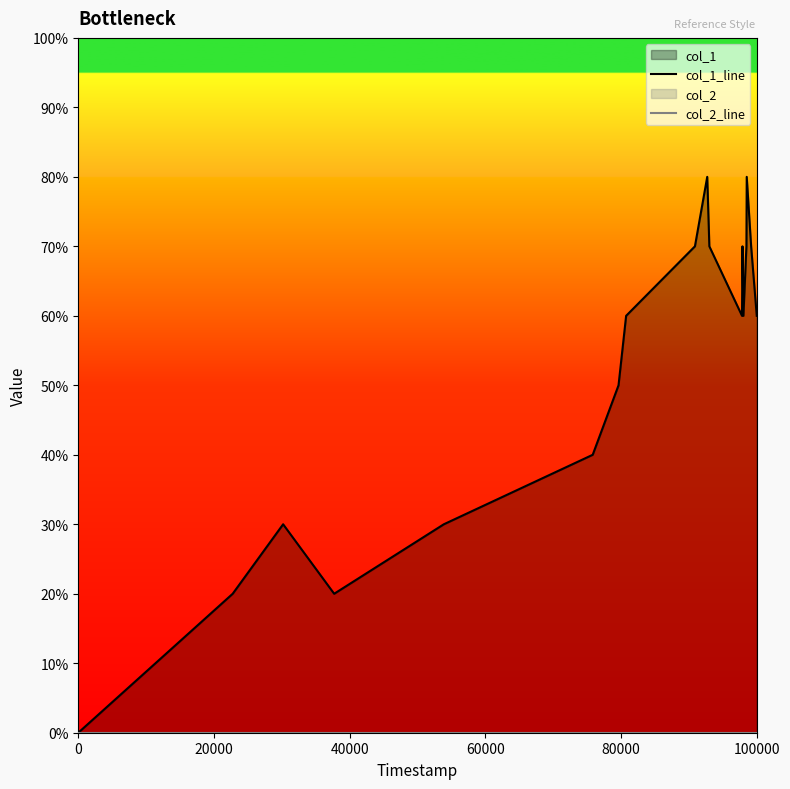

True or false: col_2_line and col_1_line intersect in this chart.

False